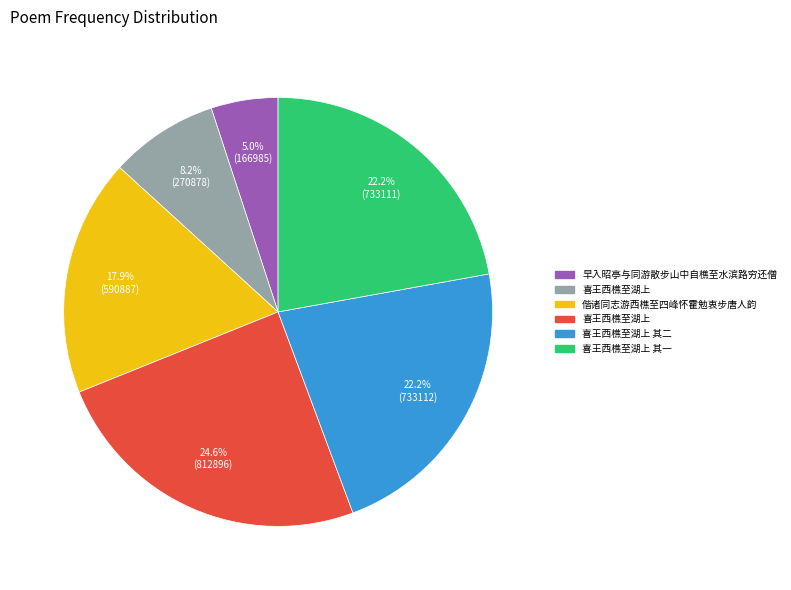

How many segments does this pie chart have?

6